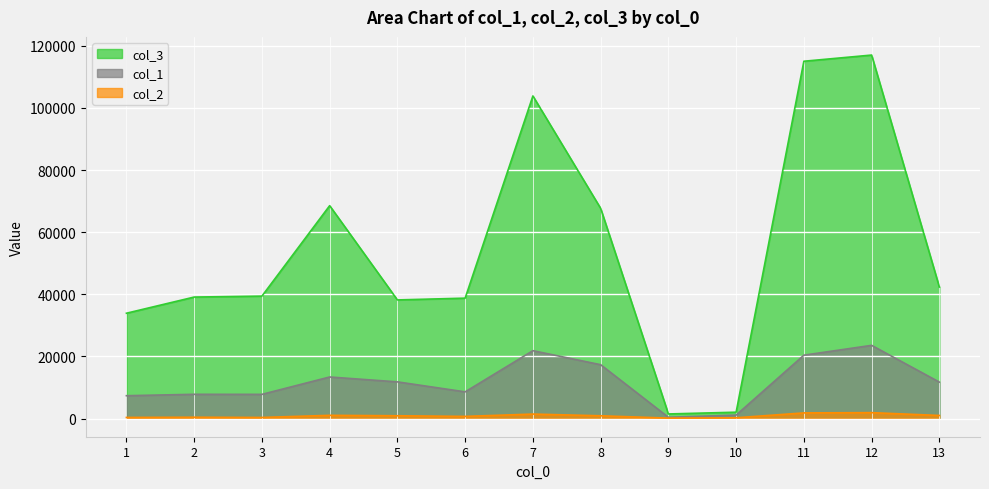

At which label does col_2 reach its minimum?

9